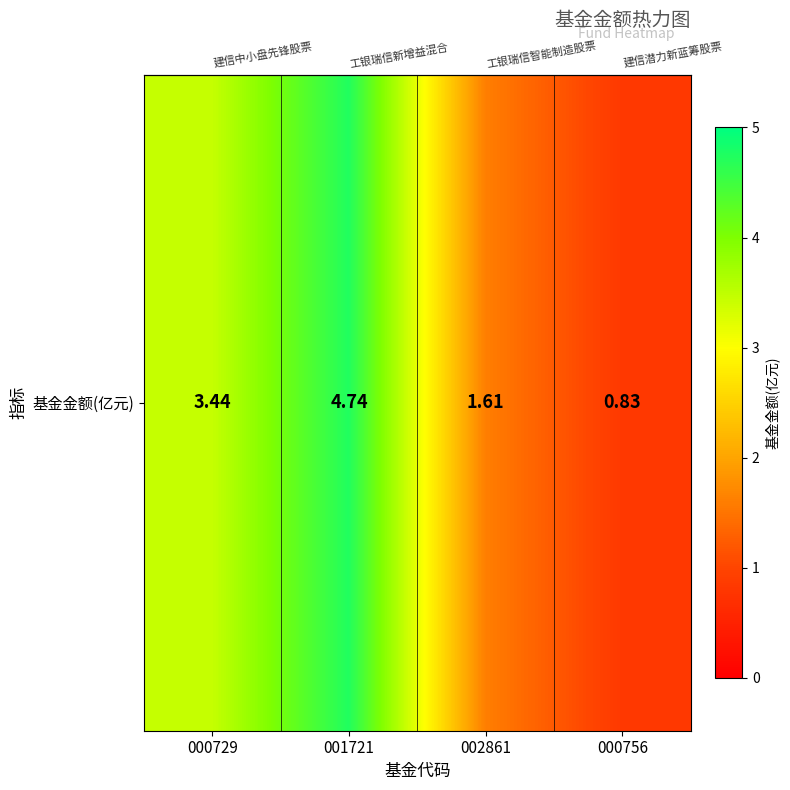

Reading right to left, extract all data points from this chart.

0.8	1.6	4.7	3.4